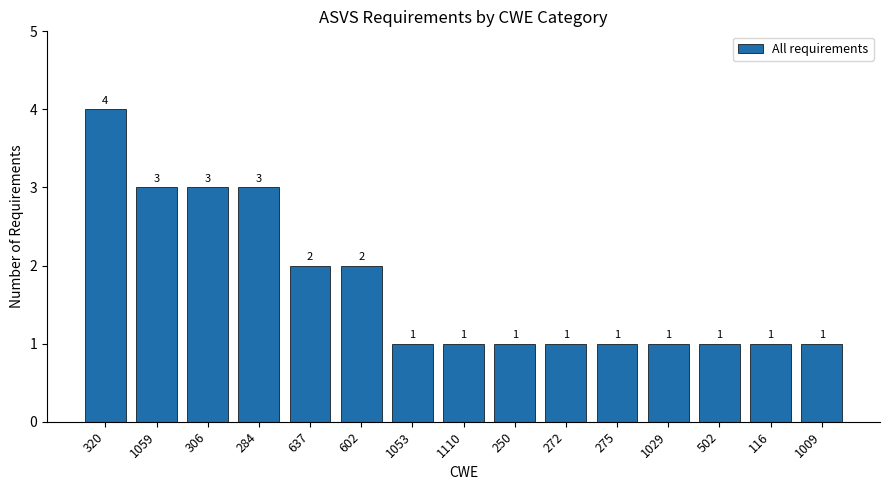

Which label corresponds to the largest value in the chart?

320